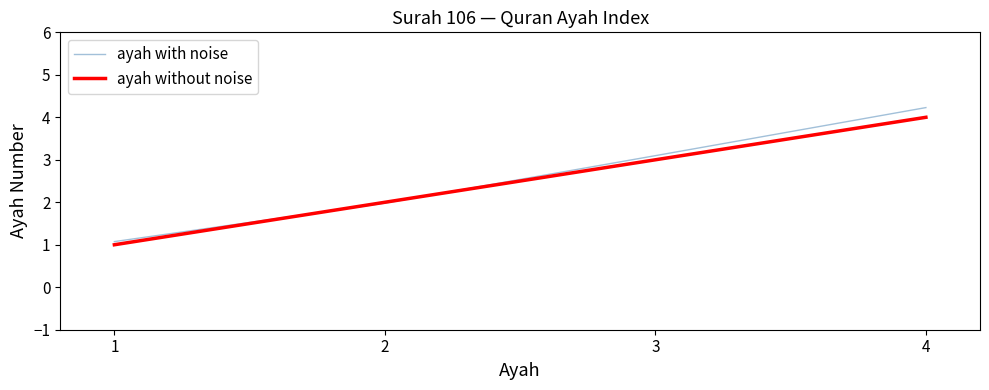

Between 1 and 3, which series saw the biggest shift?

ayah with noise